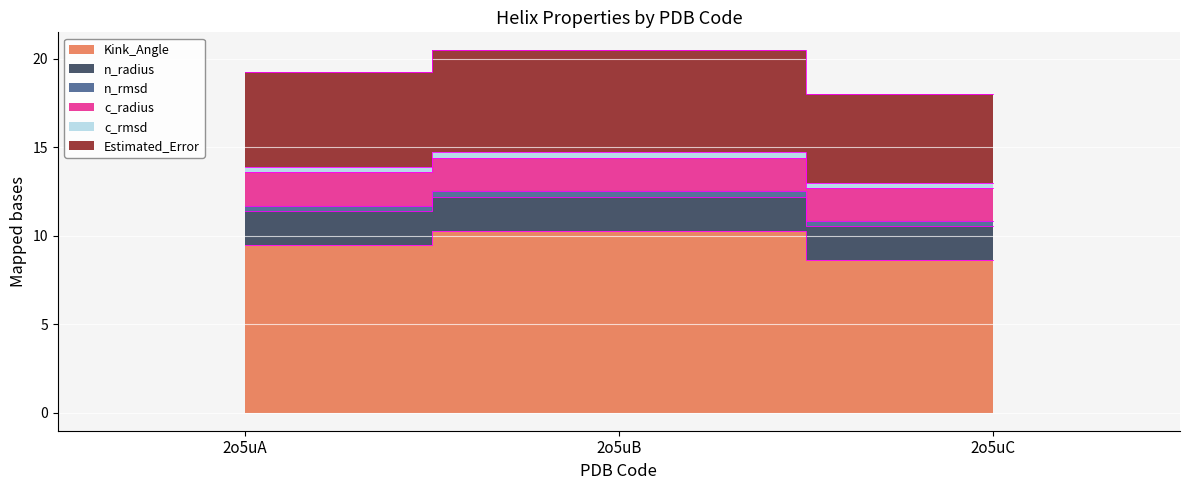

What is the sum of all Kink_Angle values?

28.4